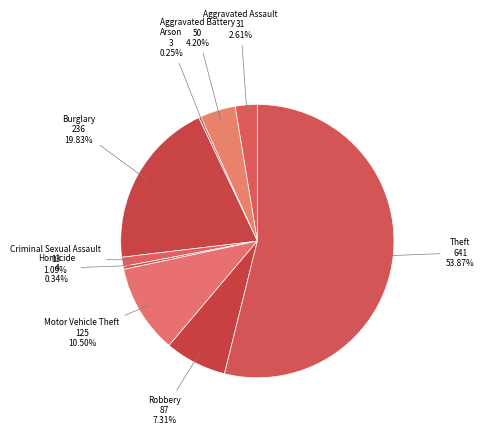

Does Theft represent more than half of the total?

Yes